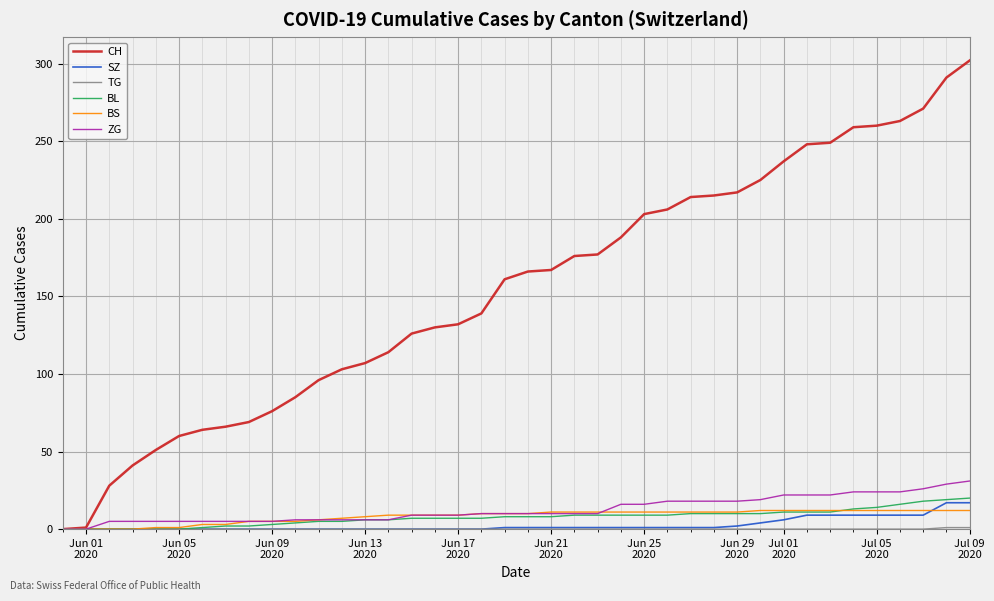

Which series has the largest range (max minus min)?

CH